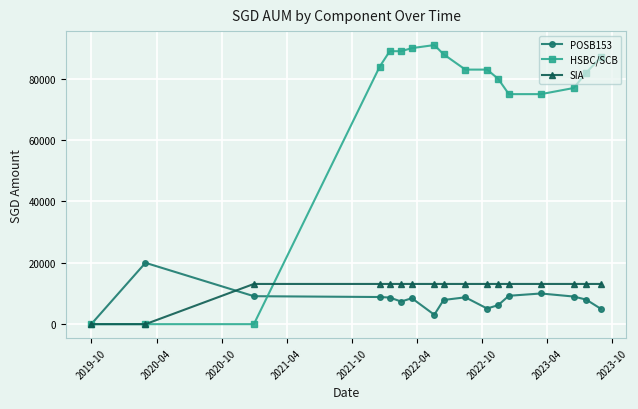

List the series in order of their peak value, lowest first.

SIA, POSB153, HSBC/SCB